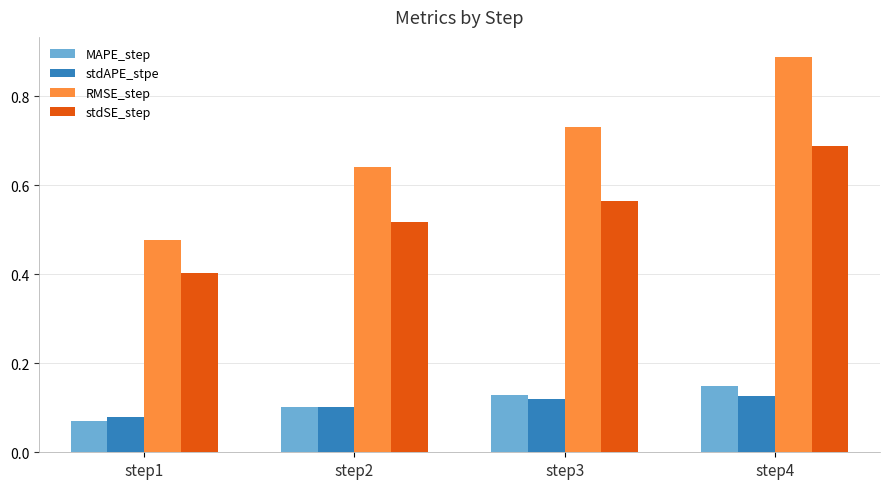

Which series has the largest total across all categories?

RMSE_step